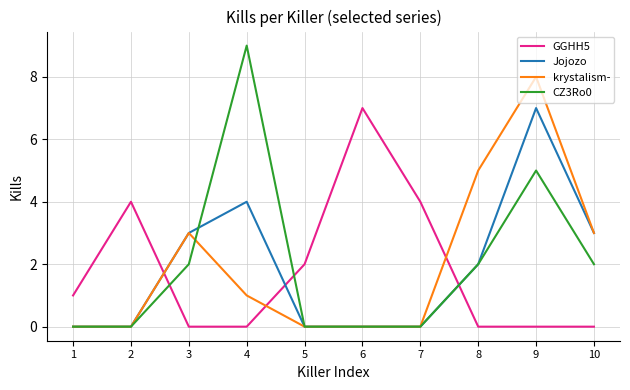

What is the difference between the maximum and minimum values in the GGHH5 series?

7